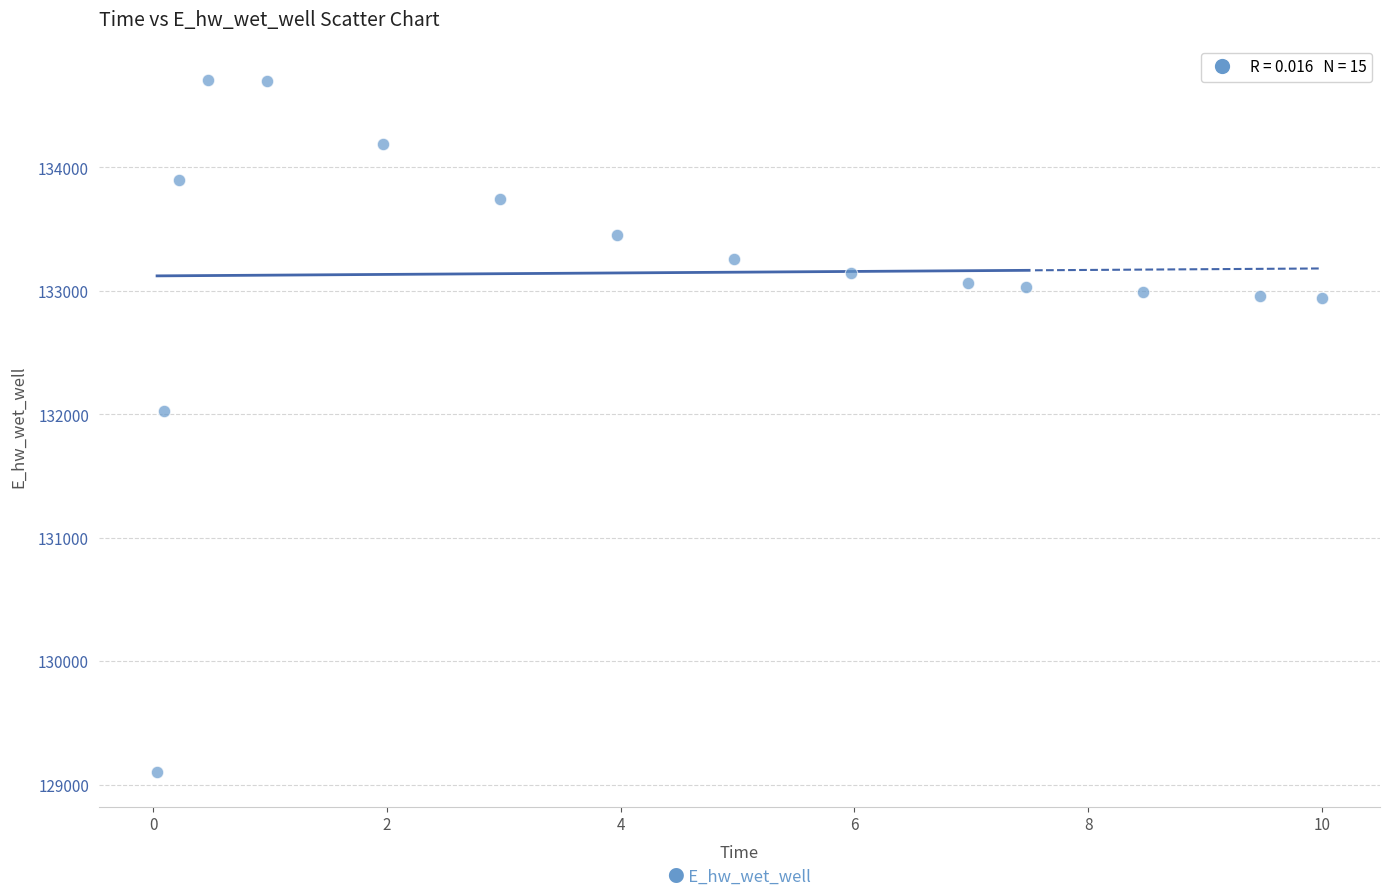

What Y value in the scatter plot is closest to 131906?

132029.0